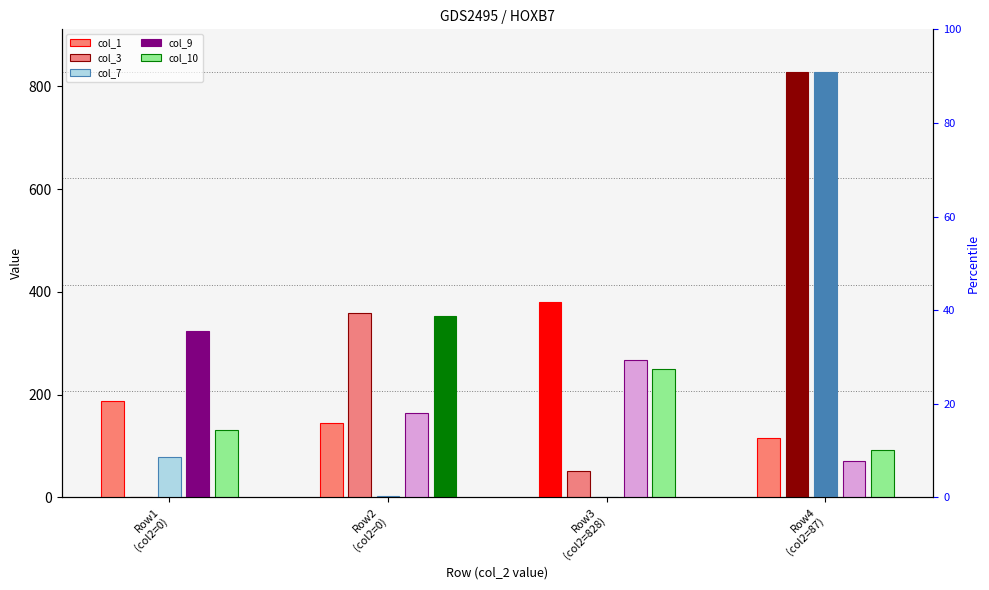

Is it true that col_1 equals 295 at Row1
(col2=0)?

False